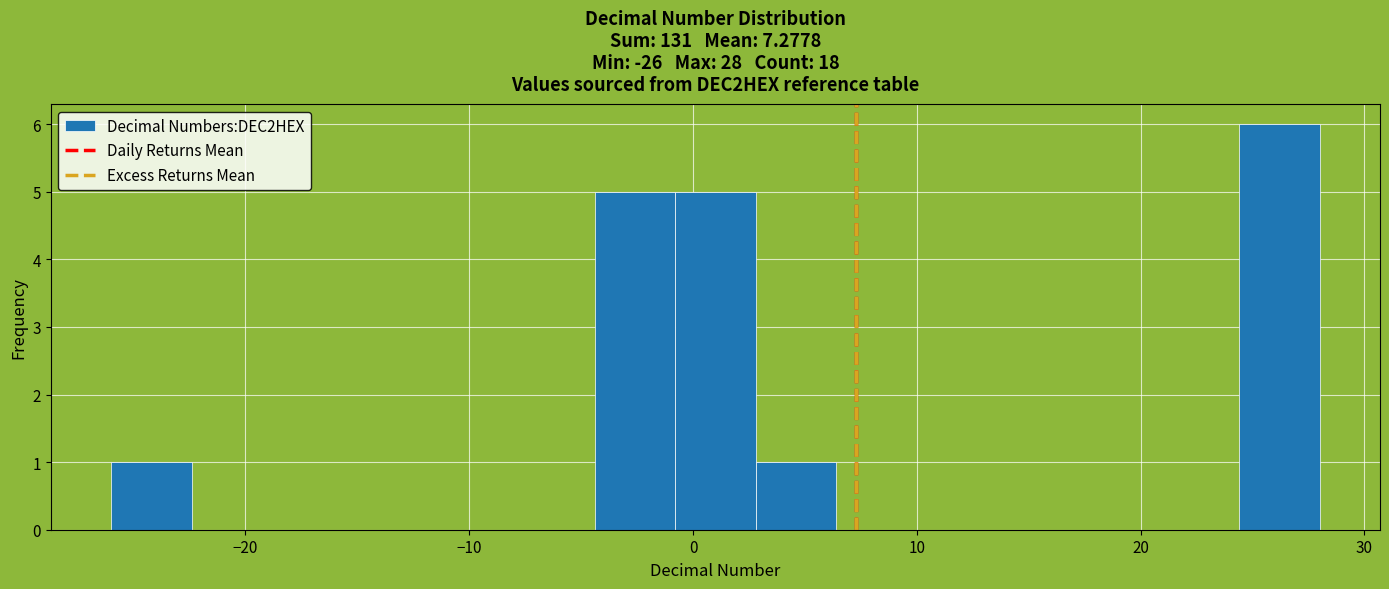

Around what value on the x-axis is the tallest bar? Give the approximate position of its centre, as read against the axis.

26